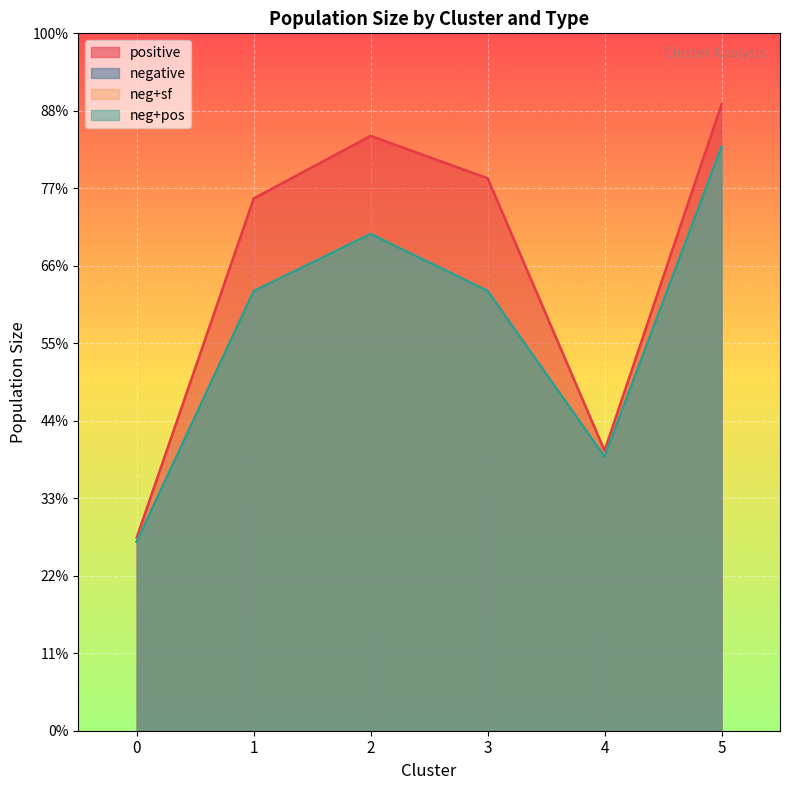

Does the chart display data point markers on the line(s)?

No